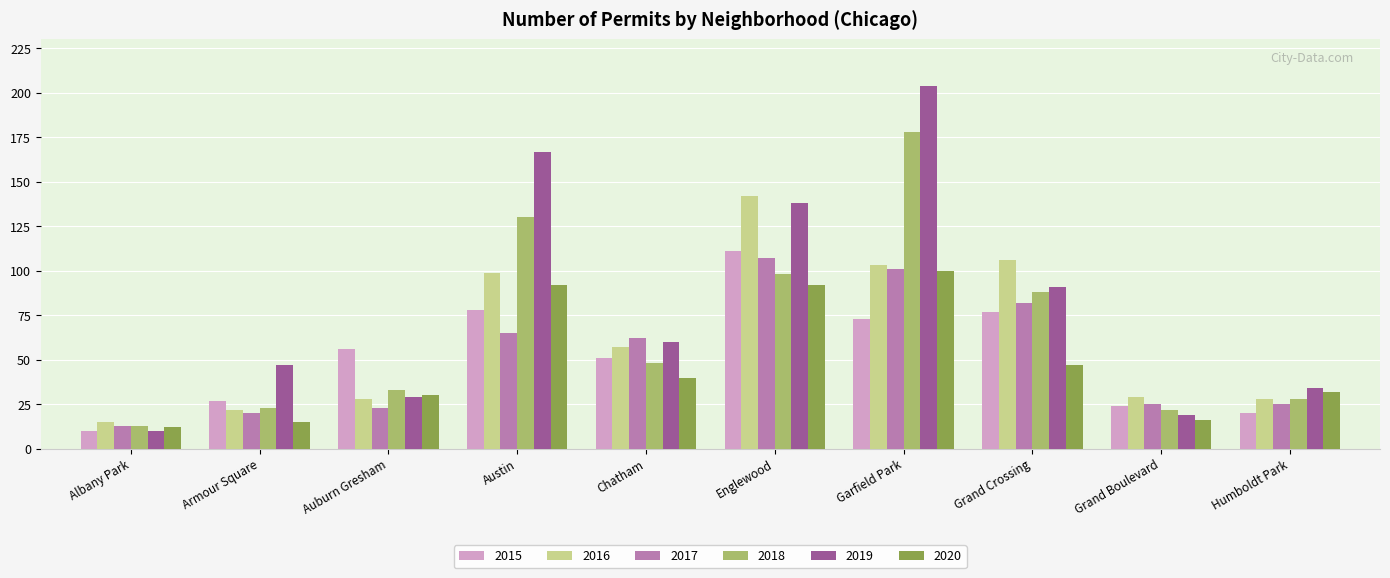

What is the greatest value displayed?

204